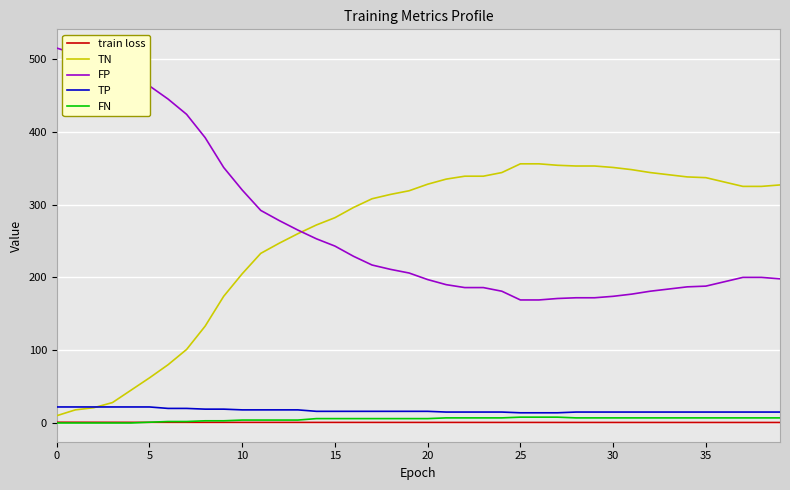

True or false: TP and FP intersect in this chart.

False